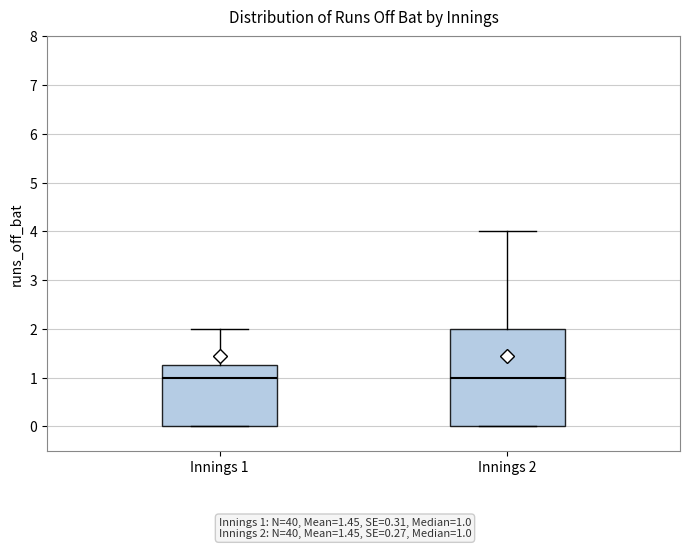

Where does the median line of the box for Innings 1 sit on the y-axis? The values are not printed on the chart, so give them approximately, as read against the axis.

1.0